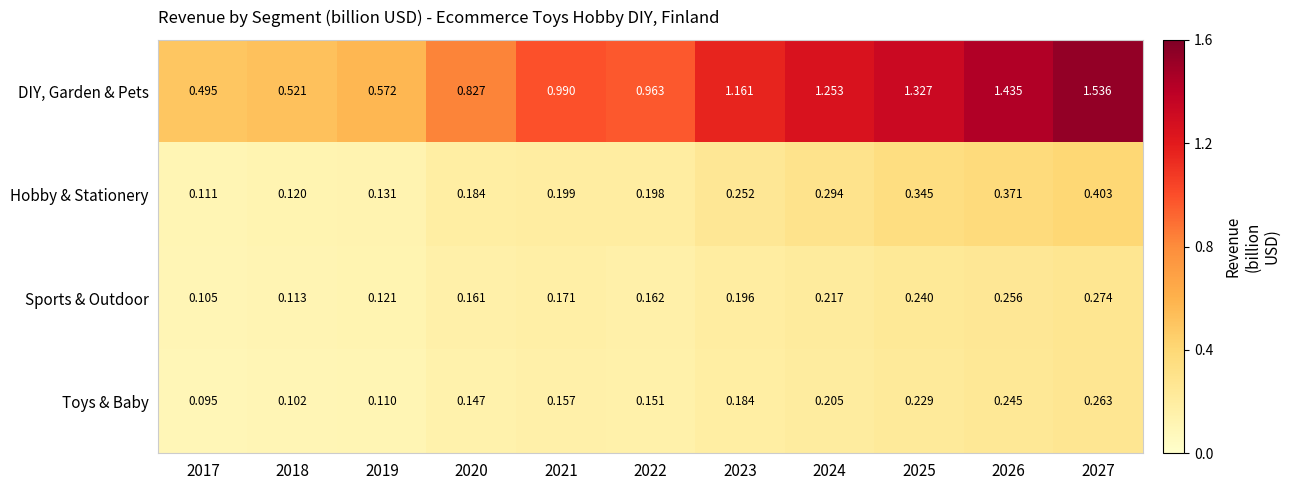

At 2020, list the series in order from smallest to largest.

Toys & Baby, Sports & Outdoor, Hobby & Stationery, DIY, Garden & Pets